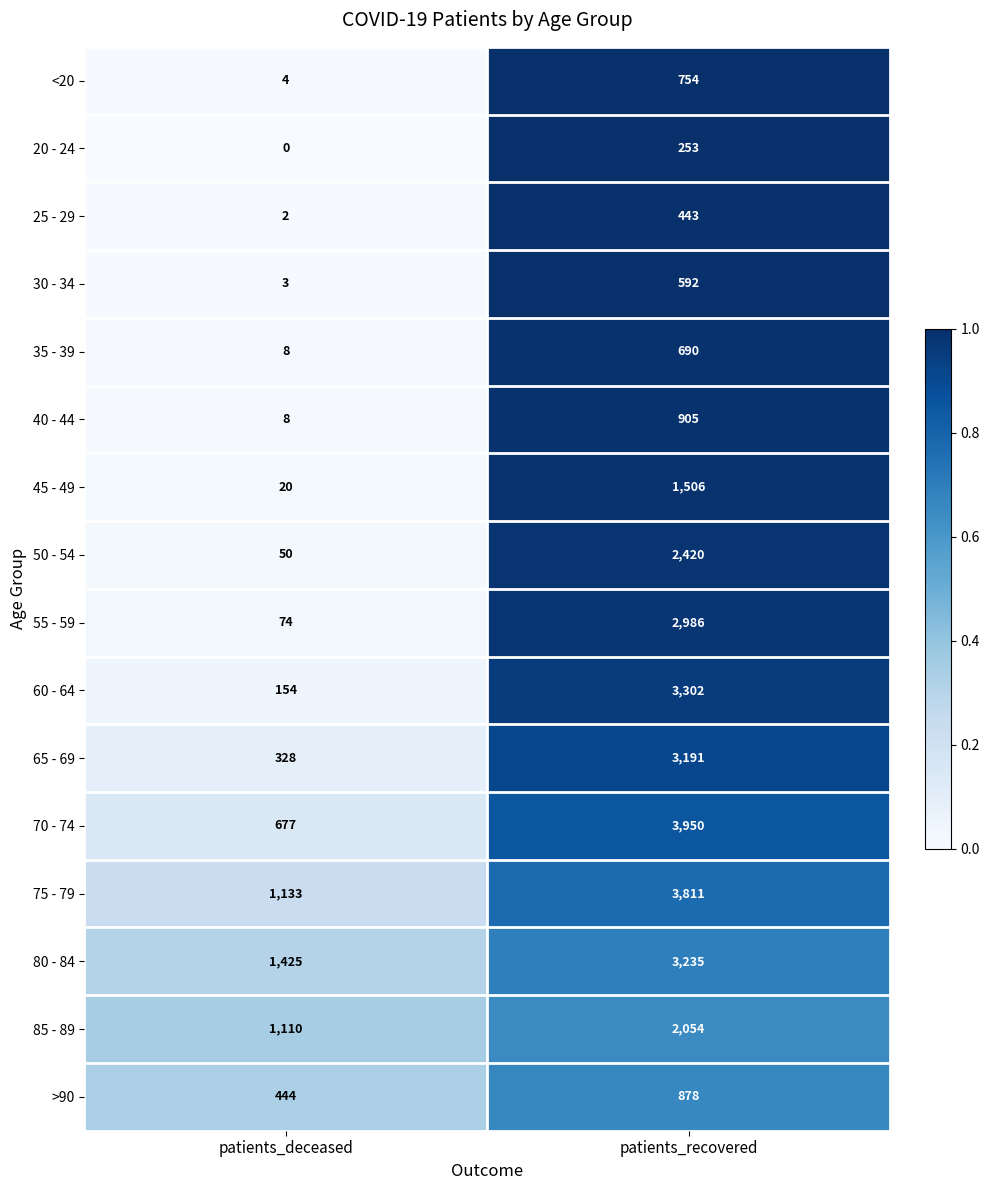

What is the sum of the 50 - 54 values at patients_recovered and patients_deceased?

2470